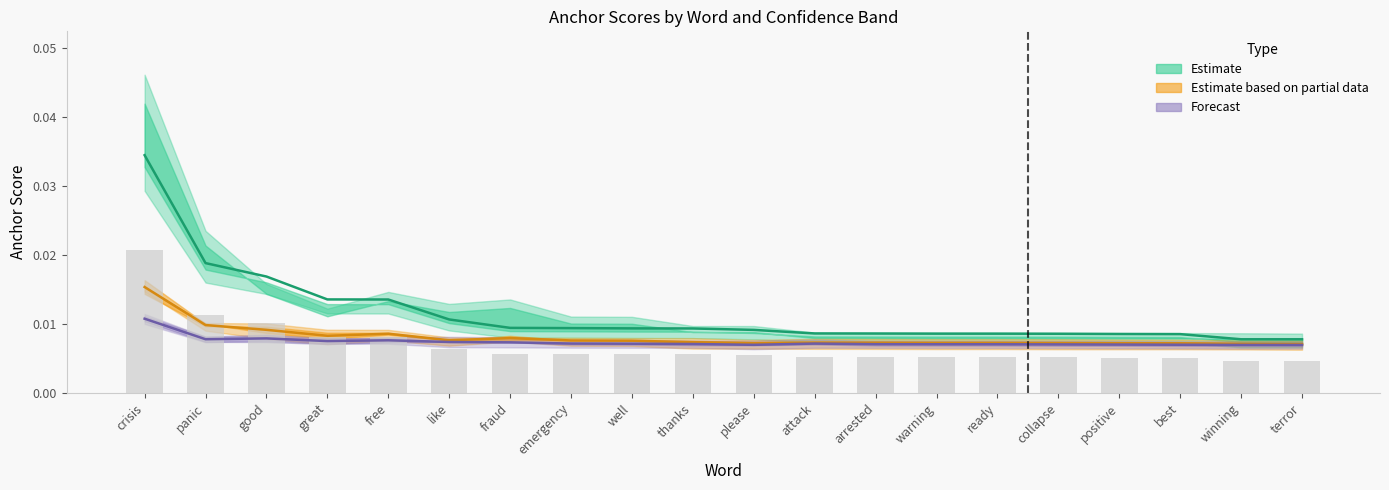

What is the label of the 3rd bar from the right?

best